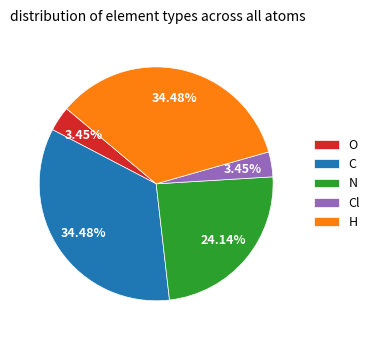

What percentage is NOT represented by C?

65.5%